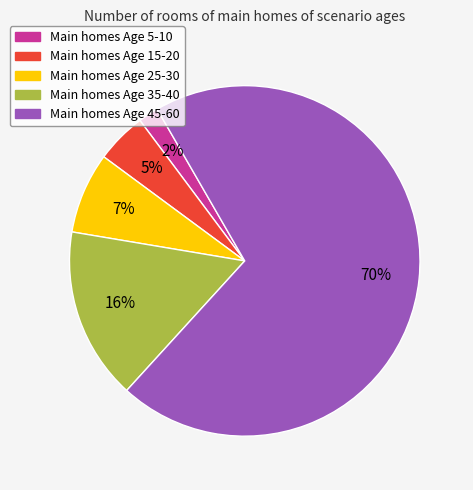

Does any single category account for the majority?

Yes